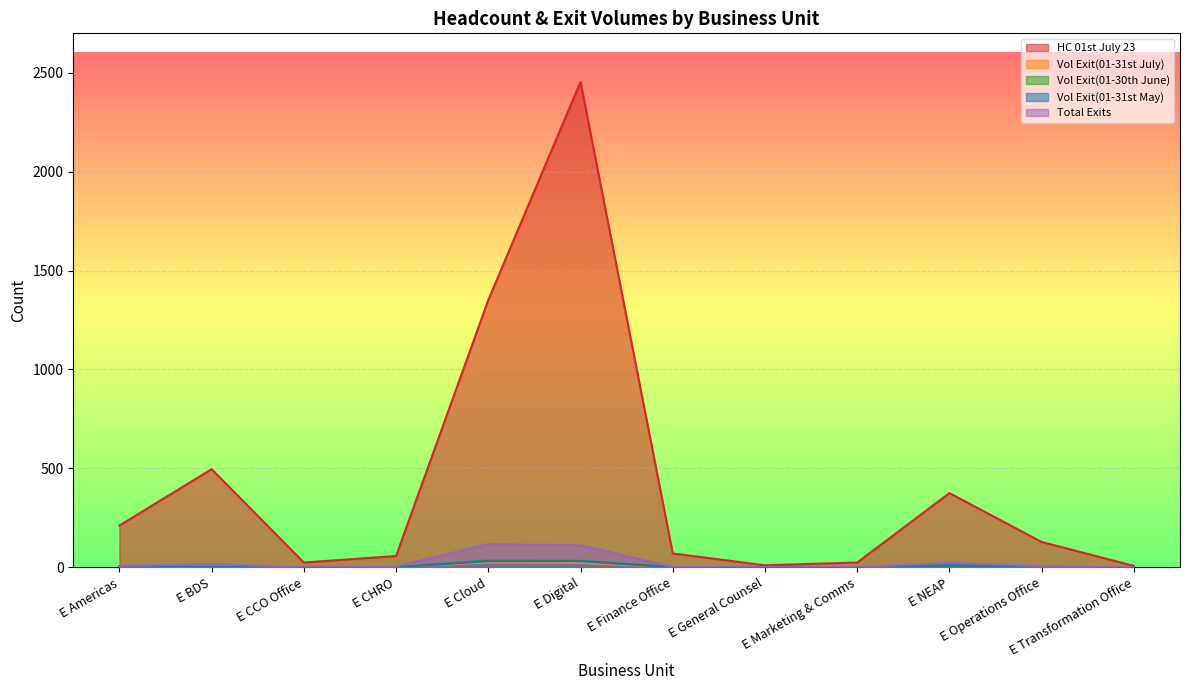

Reading left to right, extract all data points from this chart.

HC 01st July 23: 211	496	24	57	1351	2454	70	10	24	375	128	7
Vol Exit(01-31st July): 1	7	0	3	24	22	1	0	1	5	1	0
Vol Exit(01-30th June): 0	1	1	0	35	33	0	0	0	2	1	0
Vol Exit(01-31st May): 3	4	0	1	31	31	1	0	0	10	3	0
Total Exits: 7	16	1	4	117	111	2	0	1	22	6	0